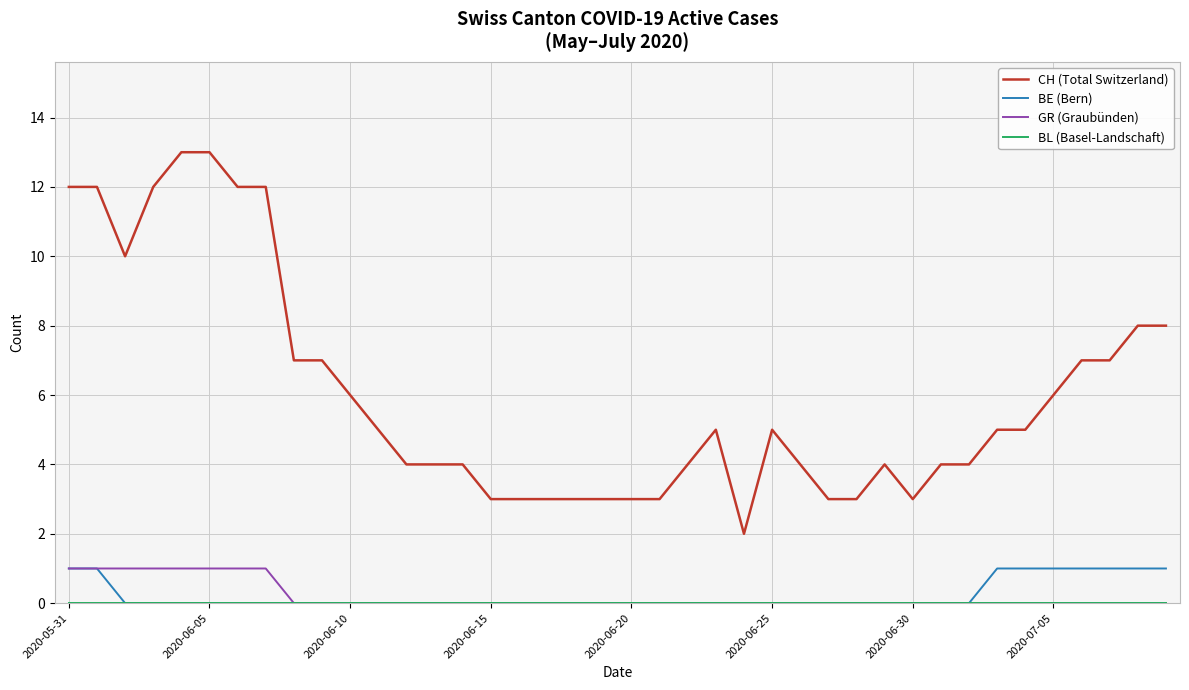

True or false: CH (Total Switzerland) and BE (Bern) intersect in this chart.

False